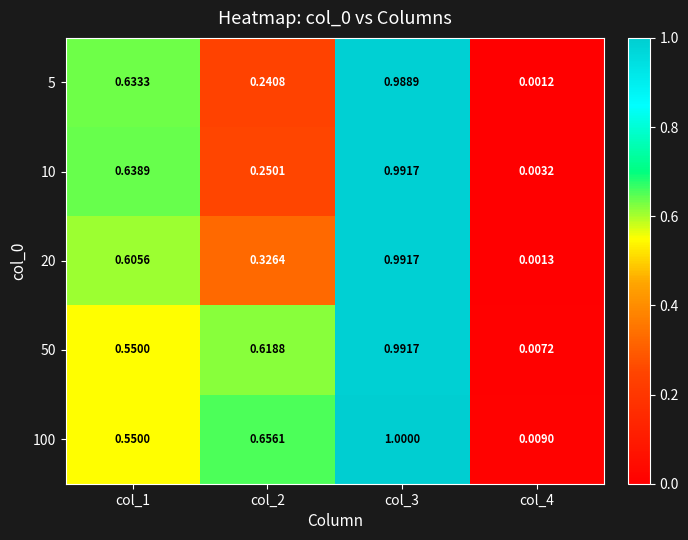

Is the value of 20 at col_4 greater than the value of 10 at col_3?

No